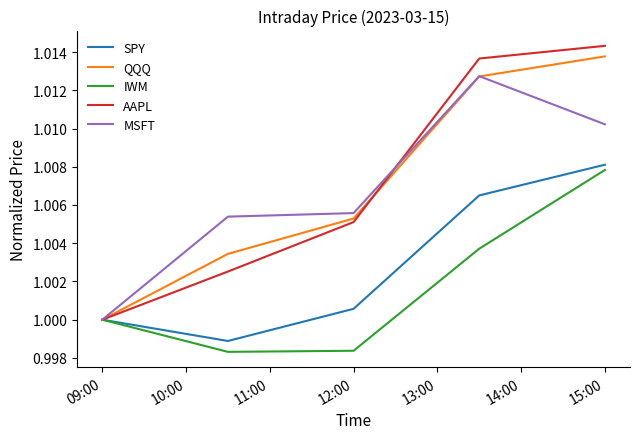

Which series has the widest spread of values?

AAPL